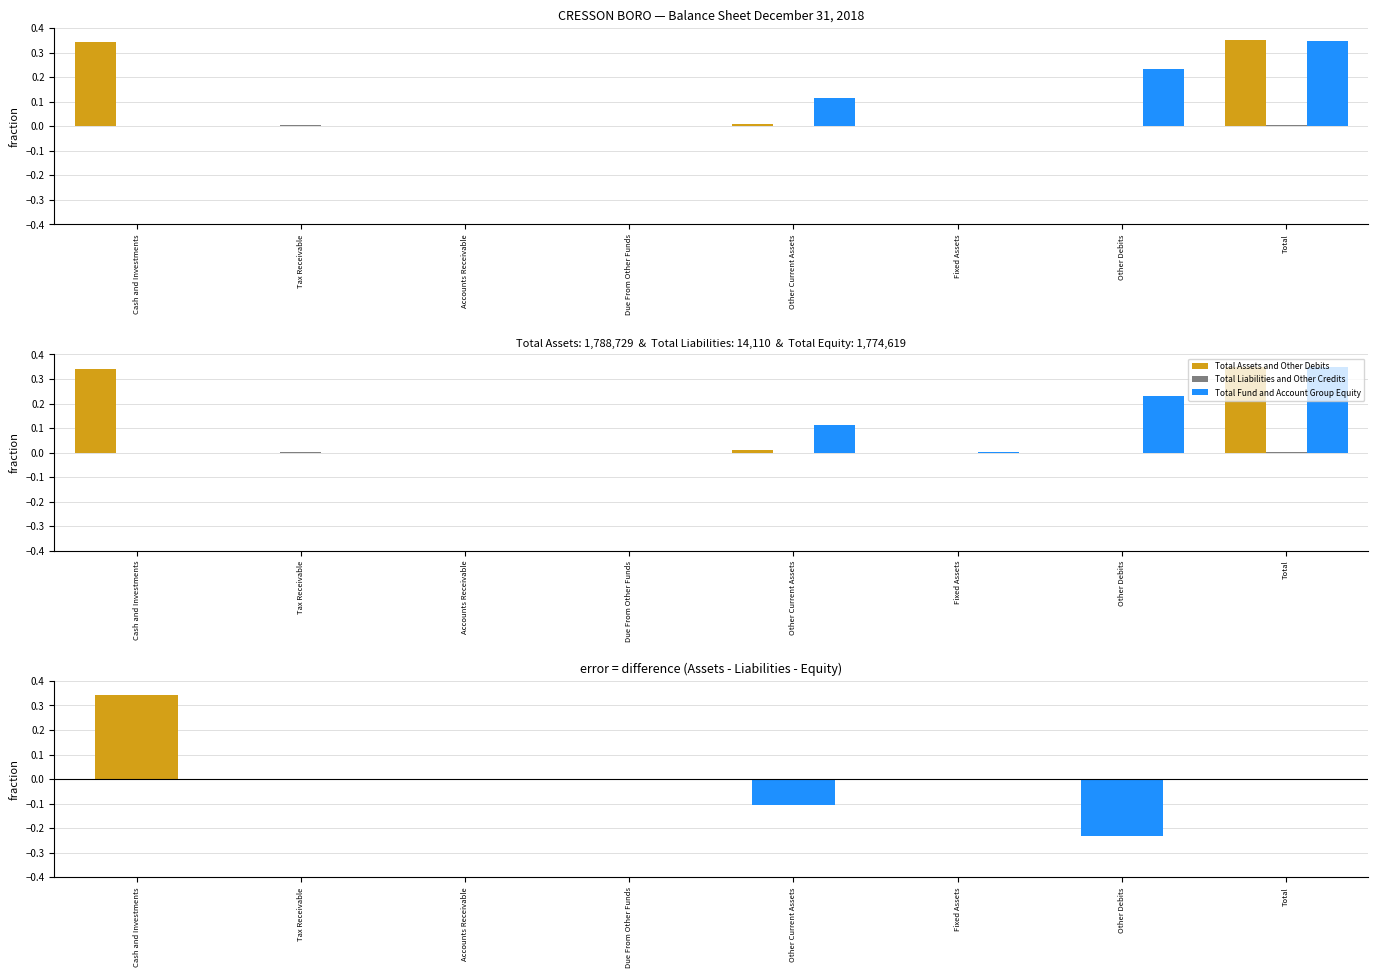

Count the number of data series in this chart.

3